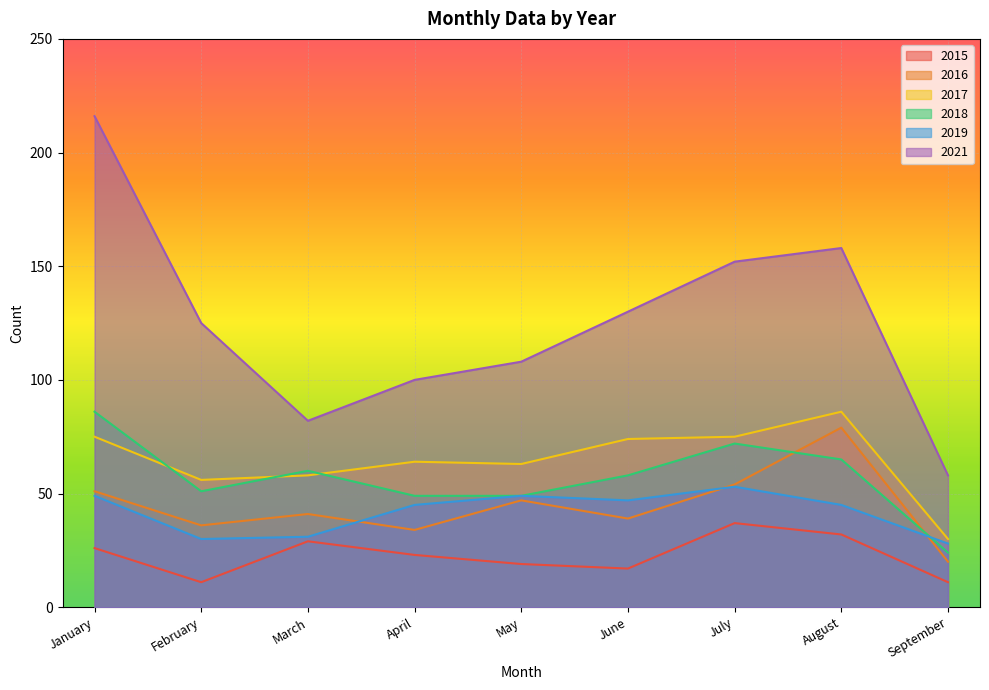

What is the highest value of the 2021 series?

216